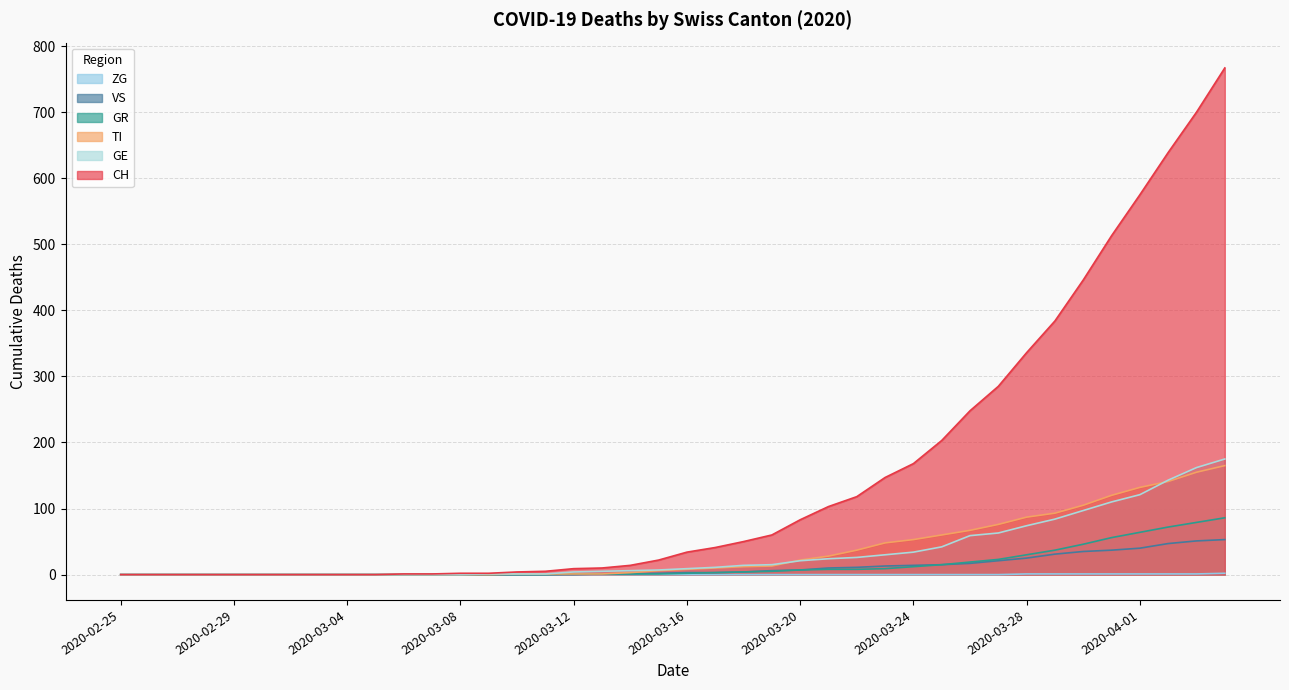

At which label is CH closest to 383?

2020-03-29